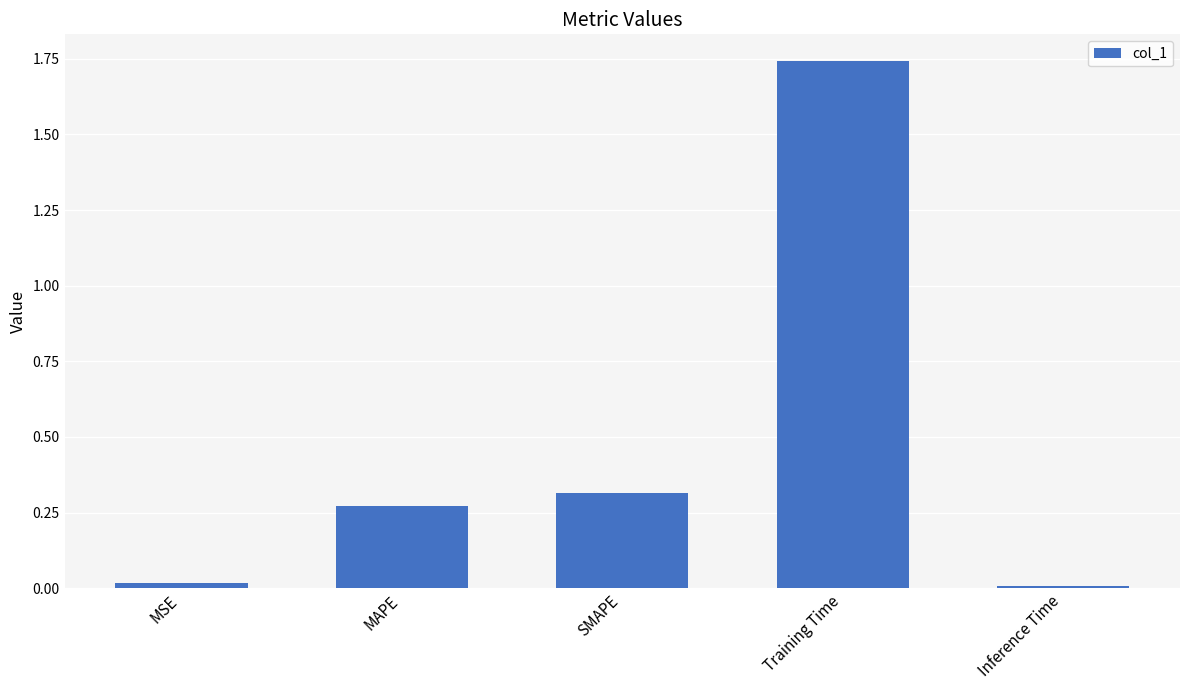

At which category does the chart reach its peak across all series?

Training Time